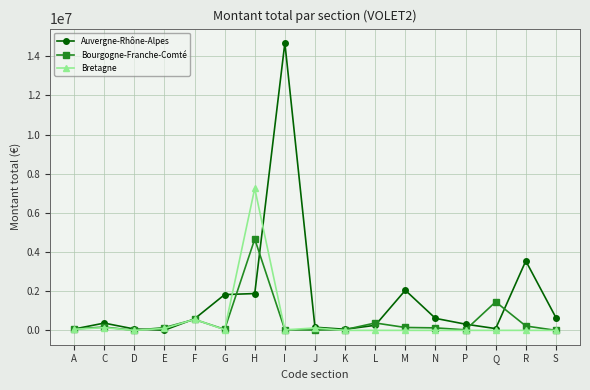

True or false: Bretagne has more than 0 points higher than both neighbors.

True